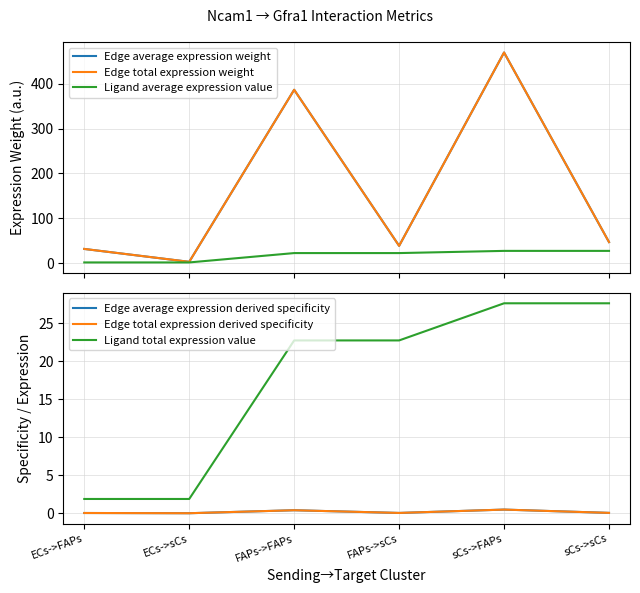

In Edge average expression derived specificity, how many points are higher than both neighbors (excluding endpoints)?

2